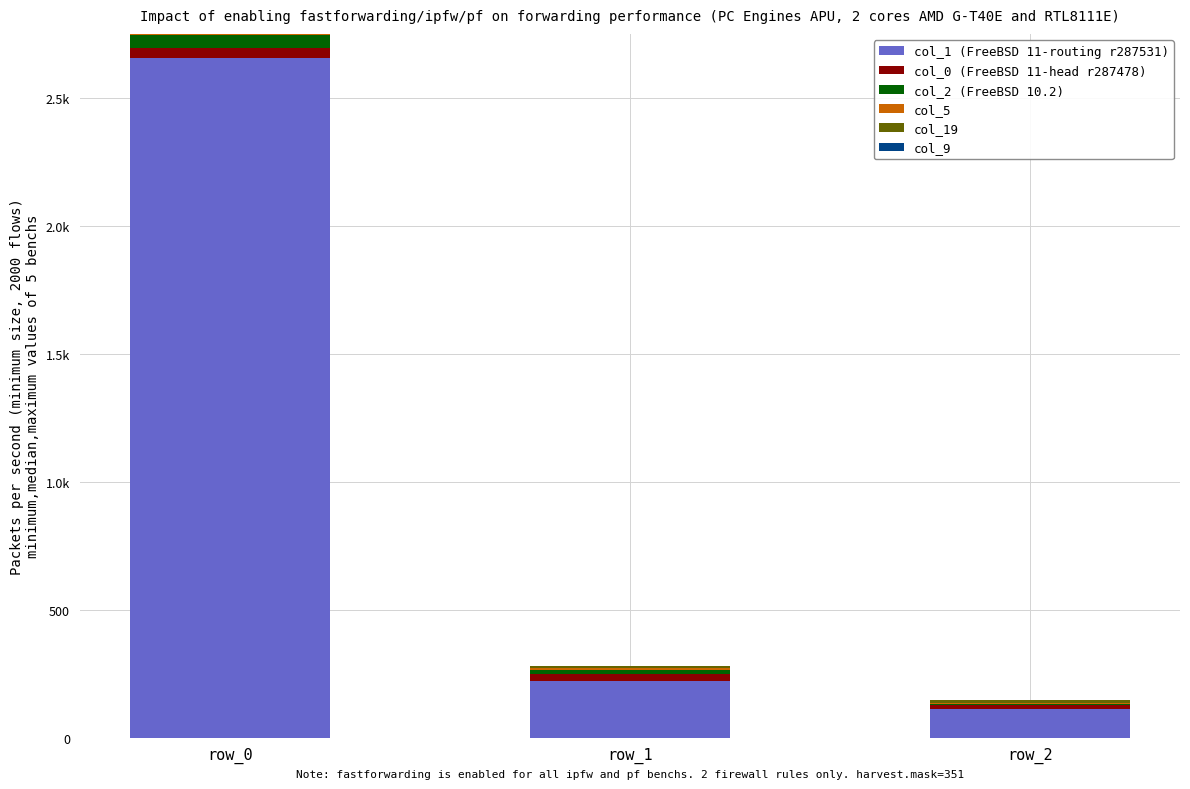

True or false: col_2 (FreeBSD 10.2) has a value of 16 at row_1.

True